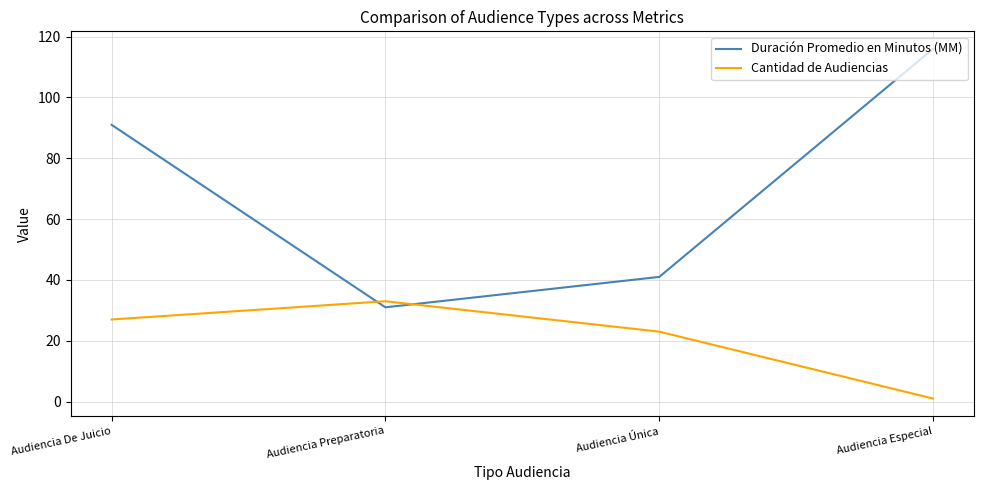

What is the difference between the maximum and minimum values in the Cantidad de Audiencias series?

32